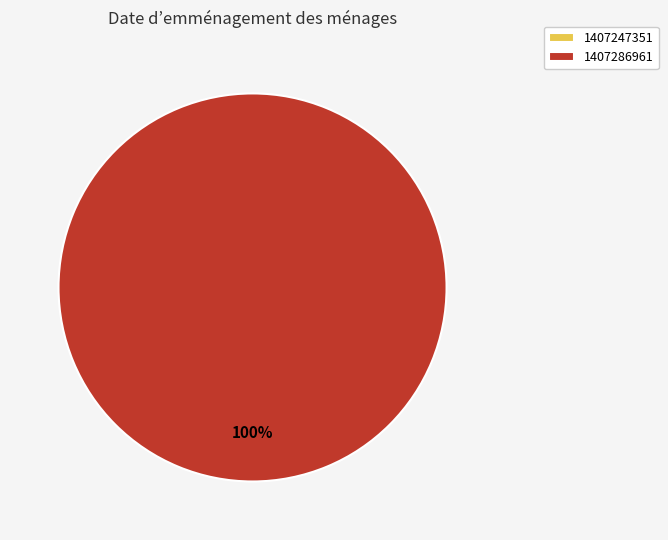

To the nearest percent, what is the difference between the largest and smallest slice percentages?

100%